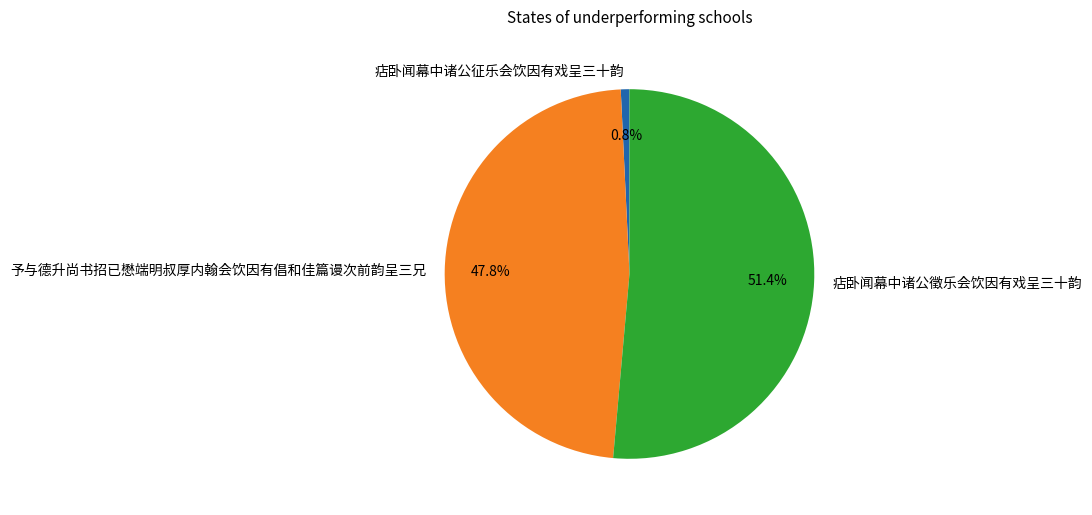

What is the largest slice in the pie chart?

痁卧闻幕中诸公徵乐会饮因有戏呈三十韵